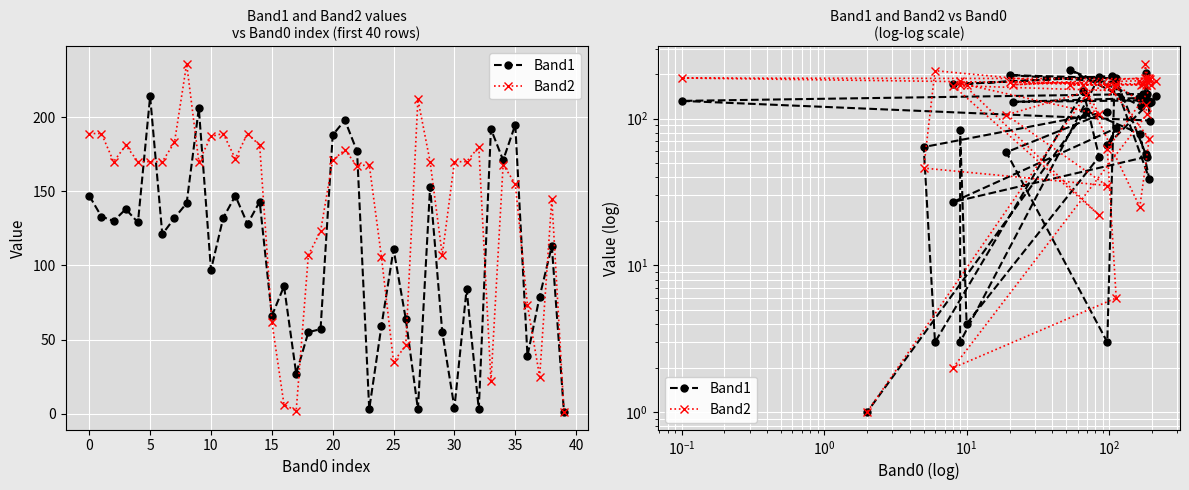

What is the value of the Band1 point at the 11th from the left?

97